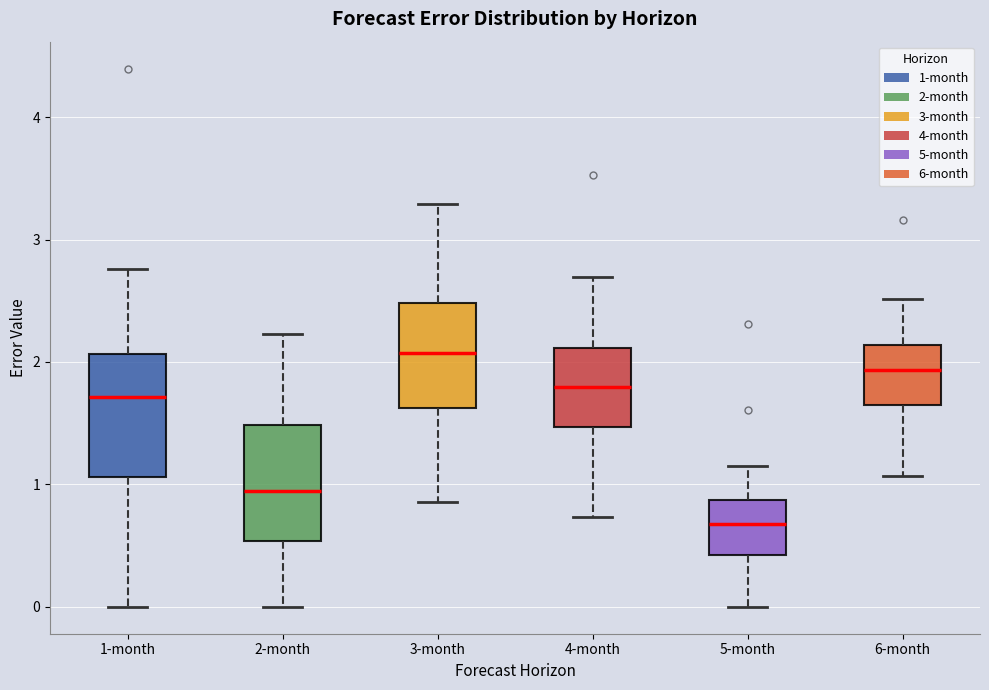

Which box's median line is the lowest?

5-month